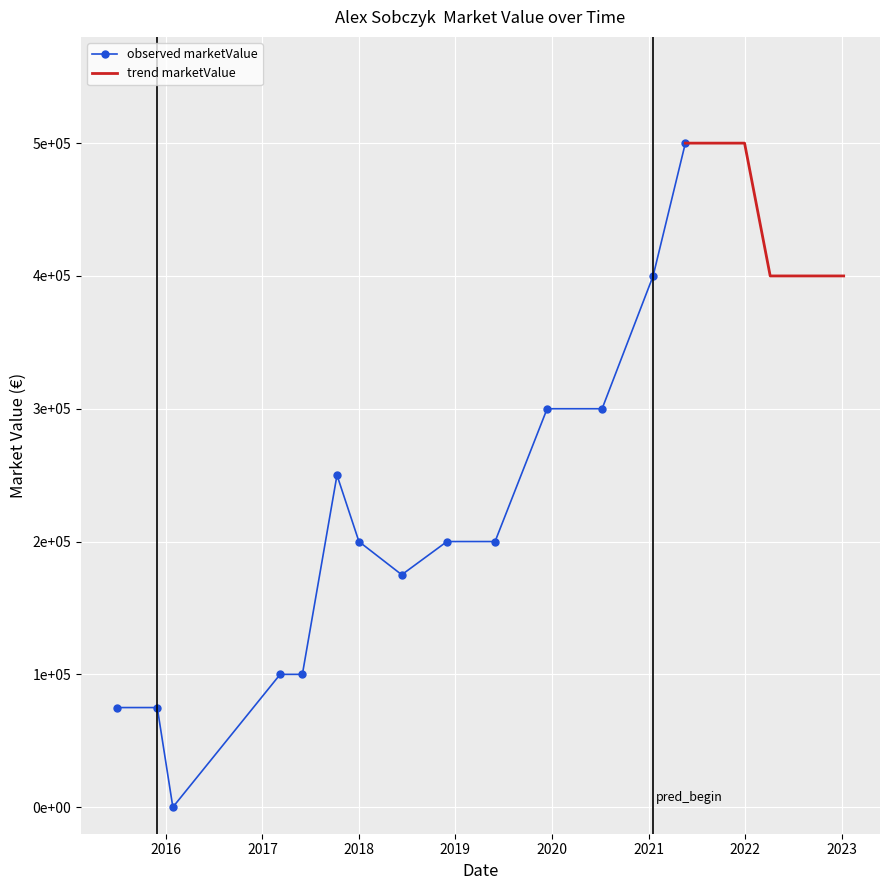

True or false: the data shows 245317 at 15.

False